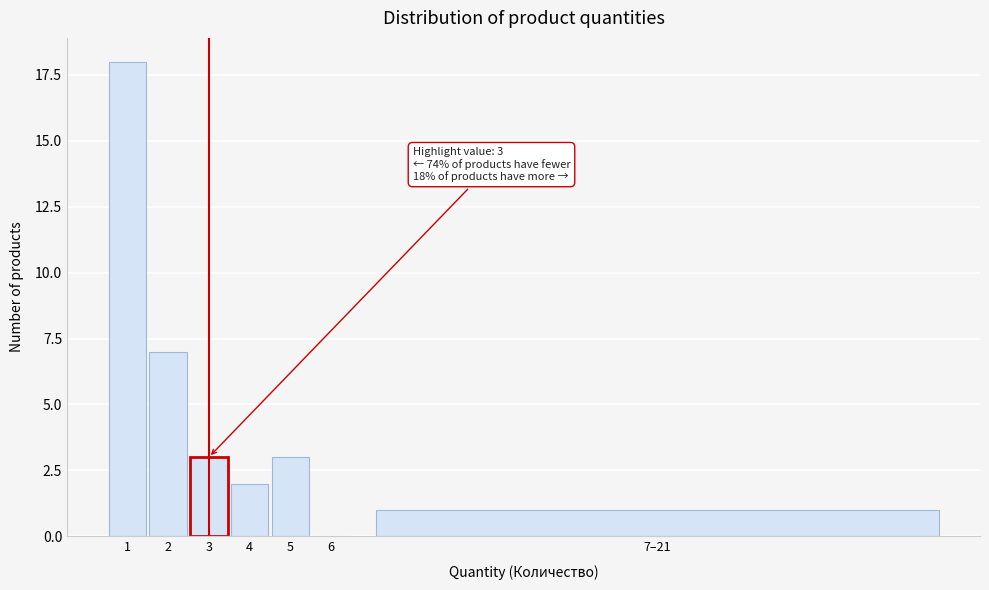

Reading right to left, list all the values displayed in this chart.

7–21=1	6=0	5=3	4=2	3=3	2=7	1=18